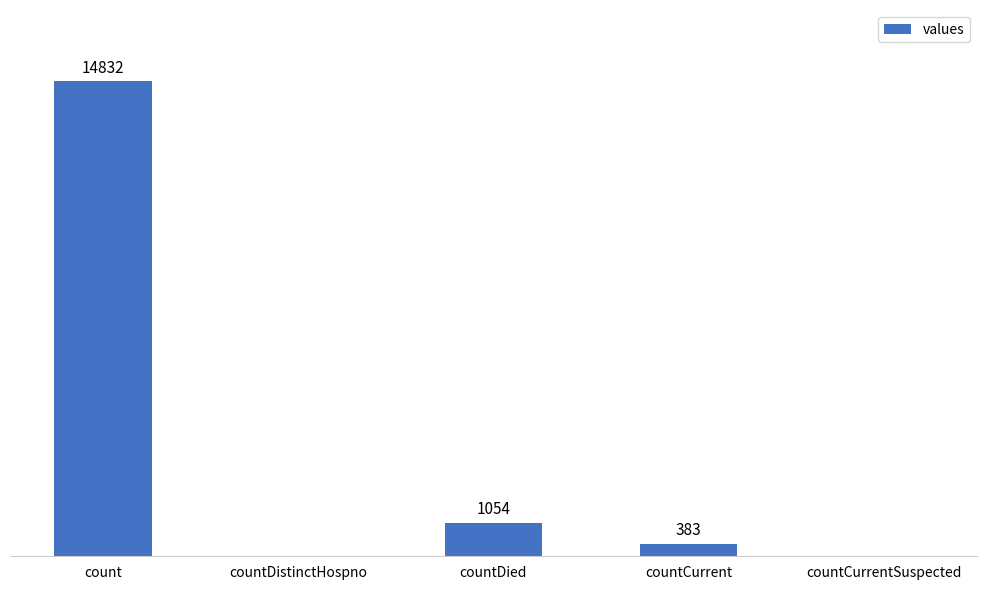

Which has a higher value, countDied or countCurrent?

countDied